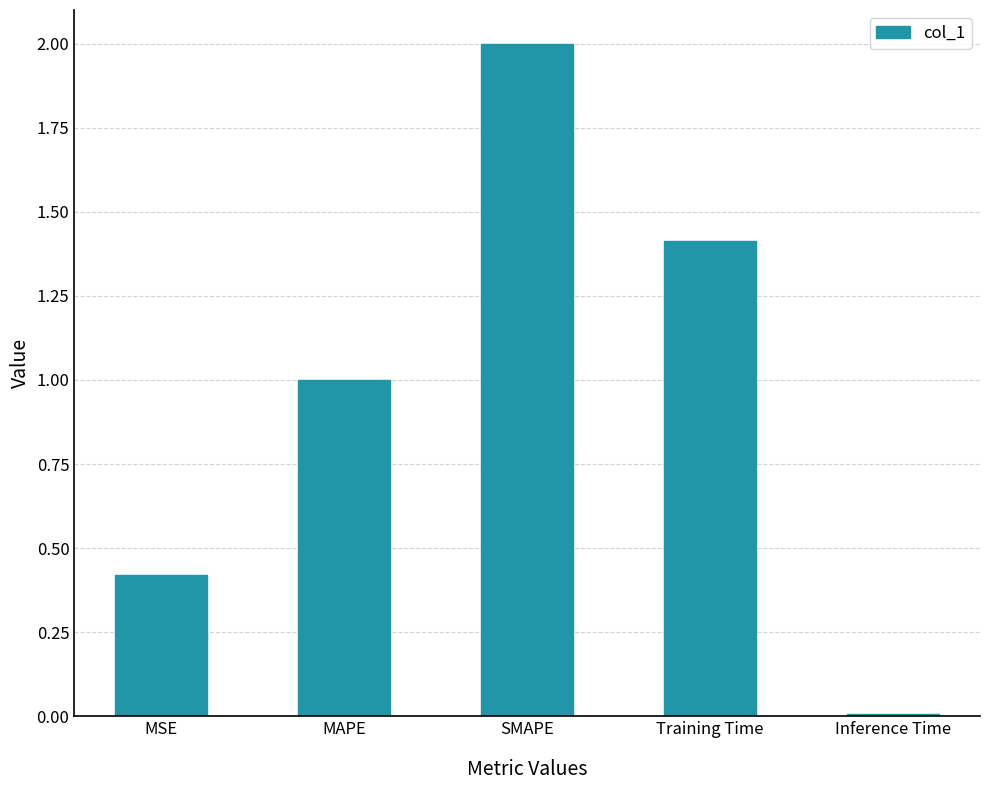

Are the bars grouped side by side (vs. stacked)?

No